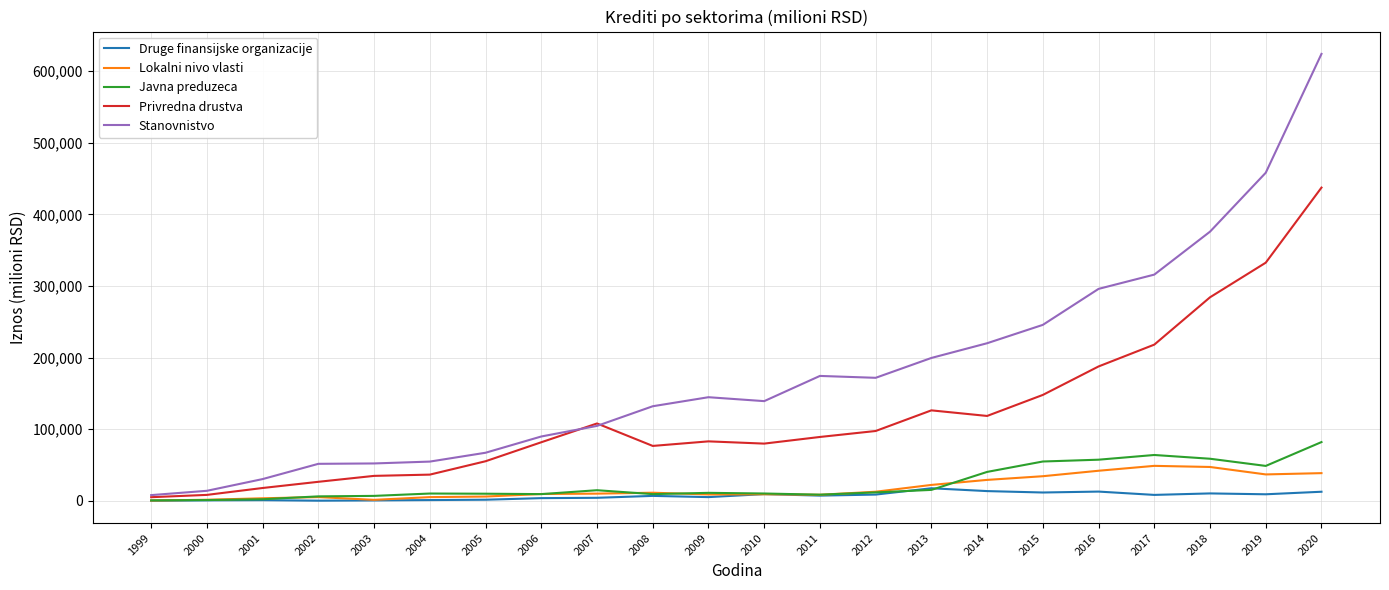

What is the greatest value displayed?

624177.5